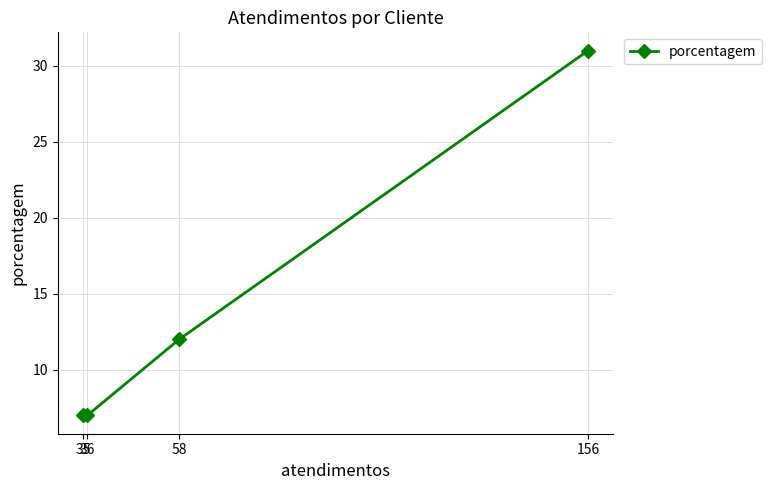

Which label corresponds to the largest value in the chart?

156